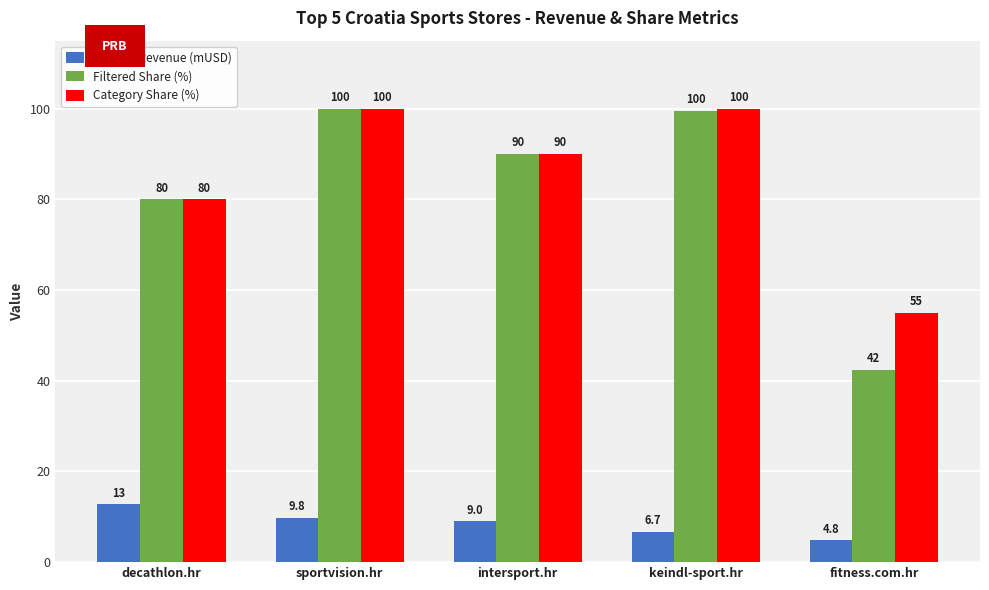

What are all the series names shown in the legend?

Filtered Revenue (mUSD), Filtered Share (%), Category Share (%)